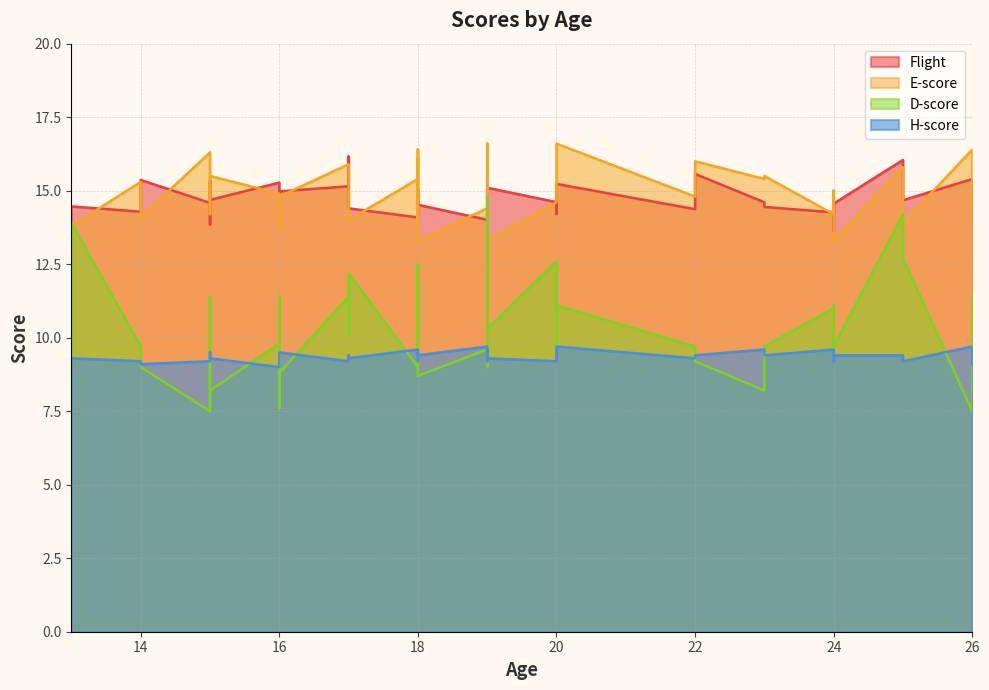

How many interior local peaks does the H-score series have?

9